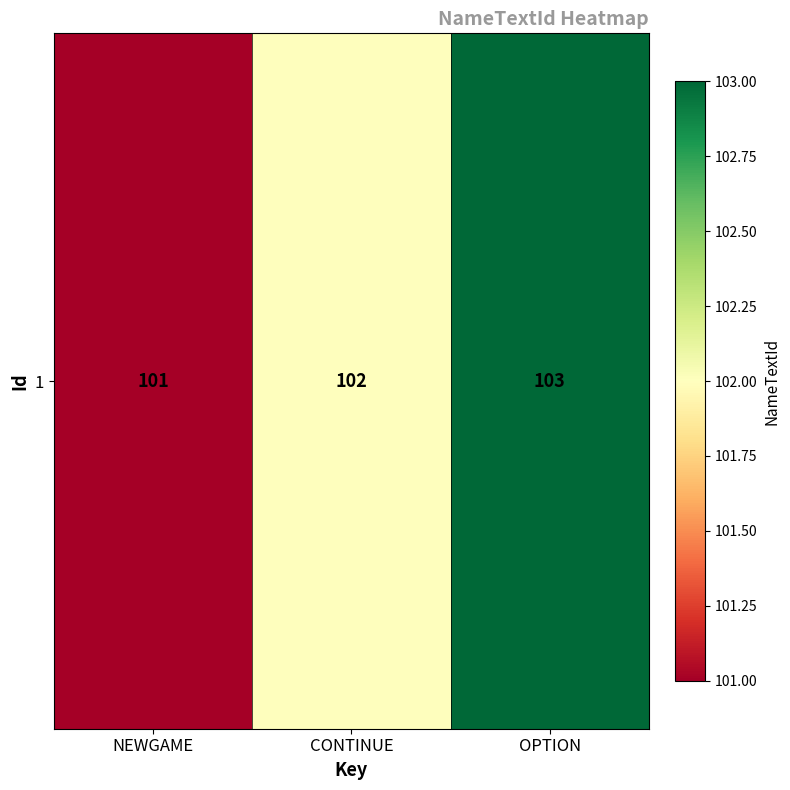

How many values are below 102?

1